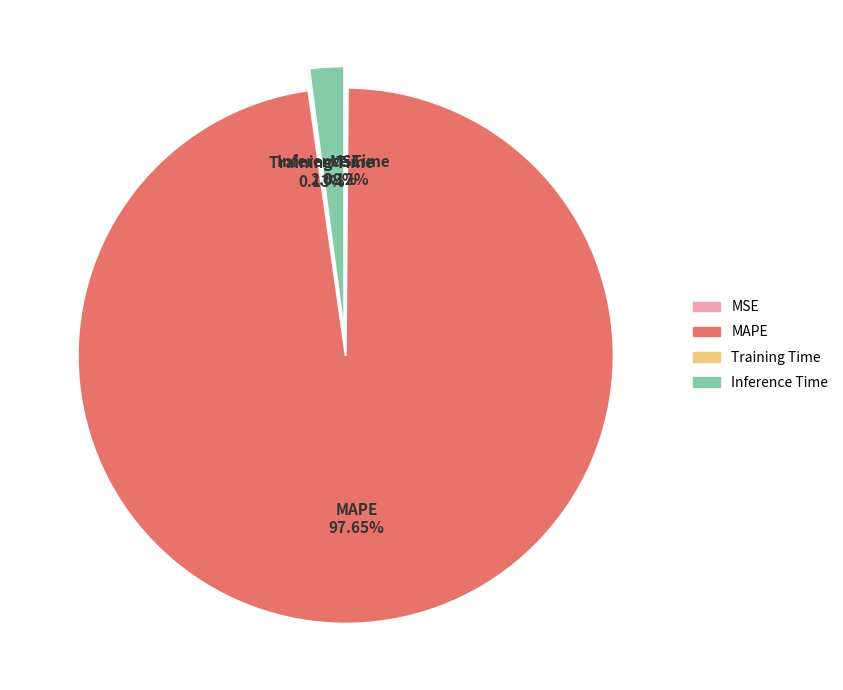

What is the total percentage of MSE and MAPE?

97.8%